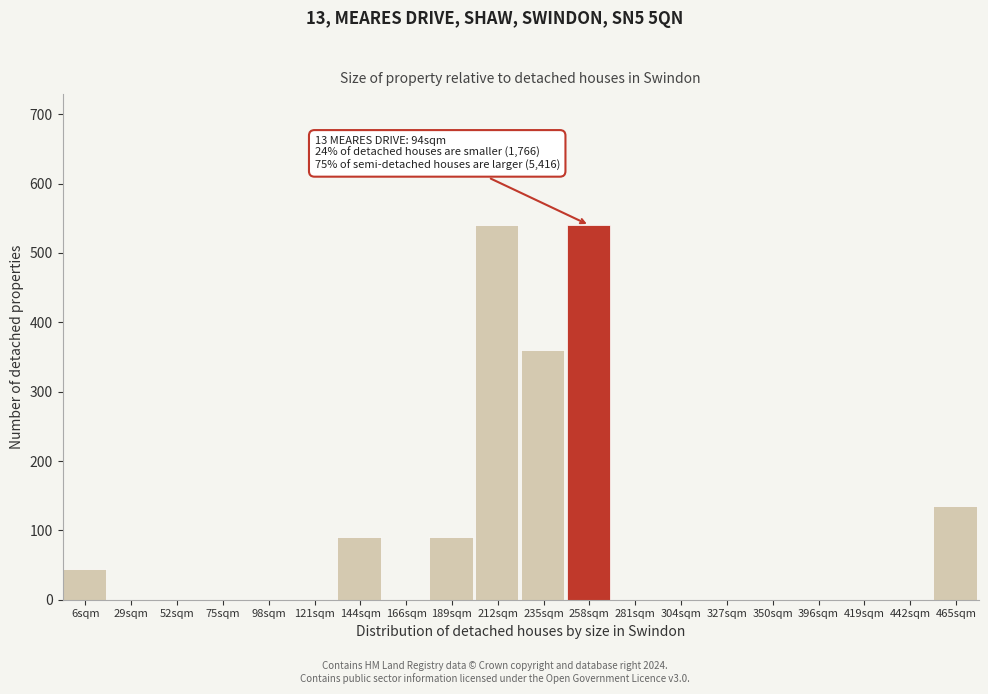

Reading right to left, what are all the values shown in this chart?

465sqm=135	442sqm=0	419sqm=0	396sqm=0	350sqm=0	327sqm=0	304sqm=0	281sqm=0	258sqm=540	235sqm=360	212sqm=540	189sqm=90	166sqm=0	144sqm=90	121sqm=0	98sqm=0	75sqm=0	52sqm=0	29sqm=0	6sqm=45